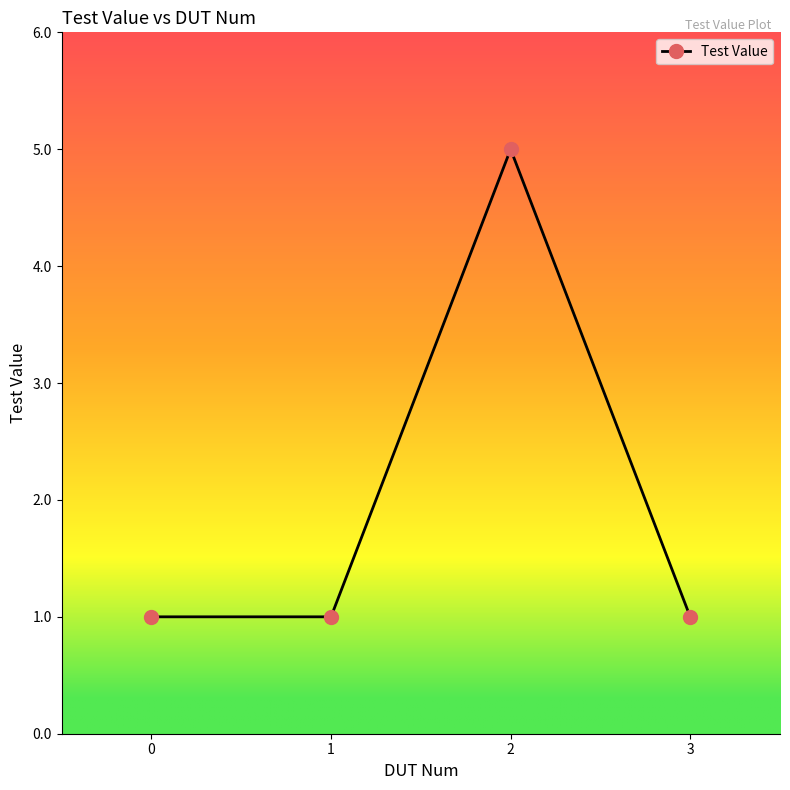

True or false: the data shows 5 at 2.

True